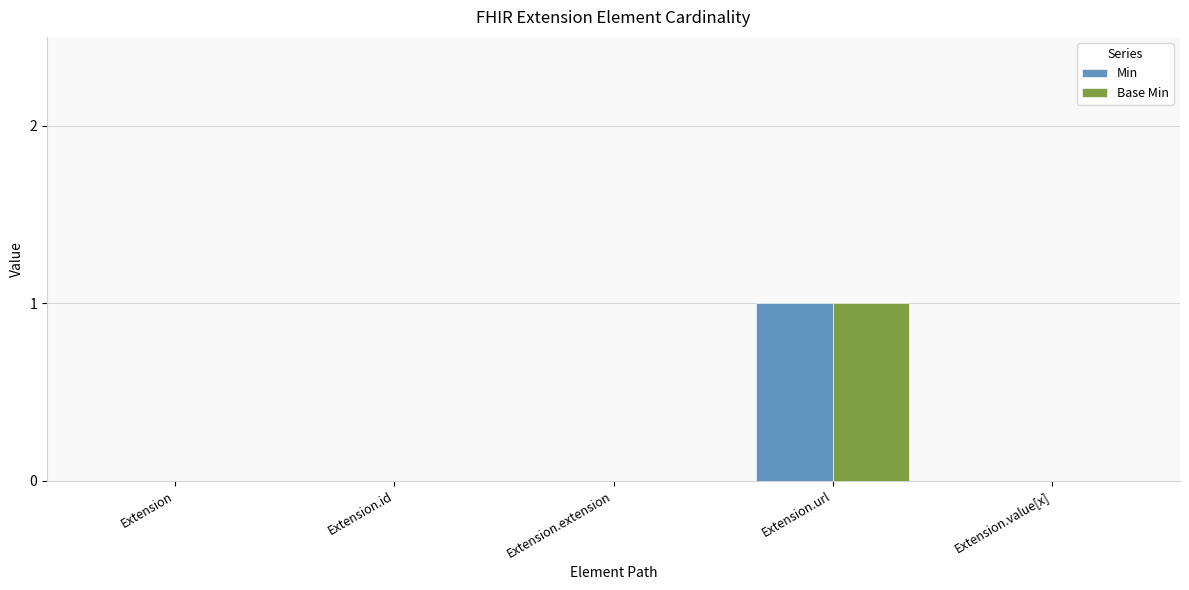

At which category is the sum across all series the highest?

Extension.url